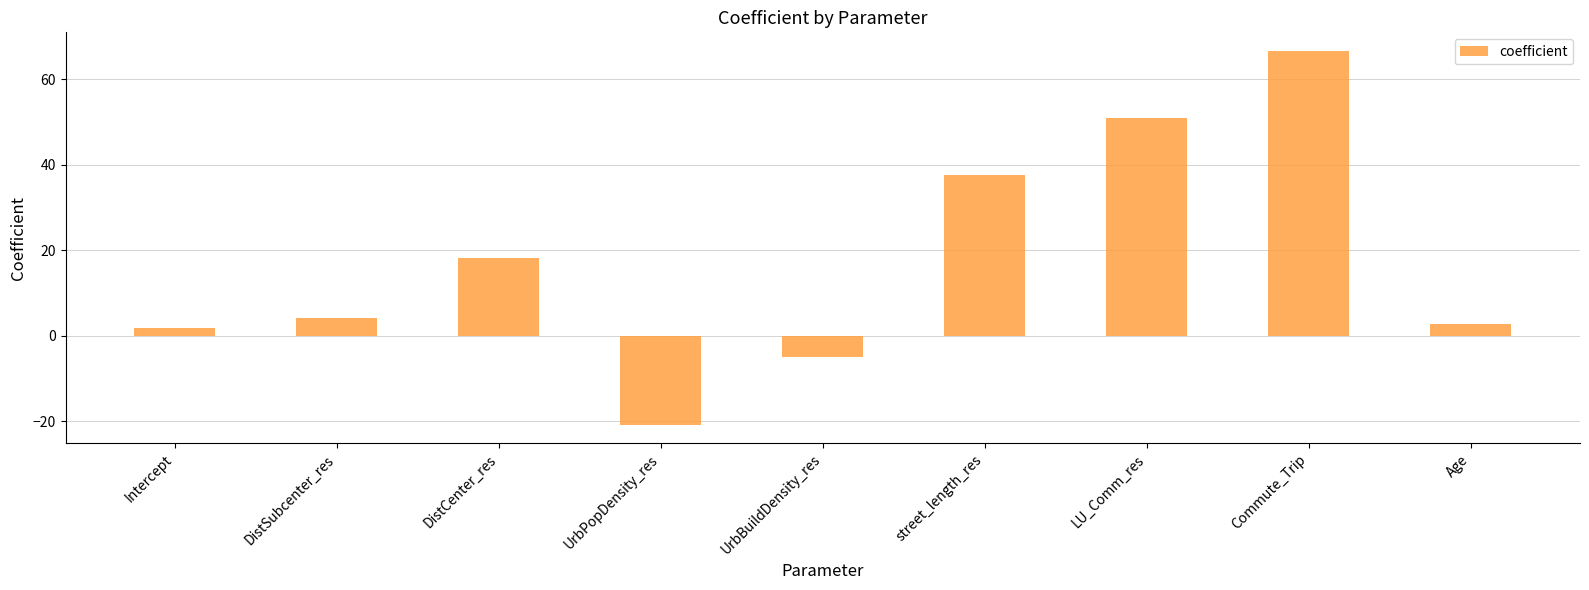

What is the difference between the values at Intercept and Age?

1.0